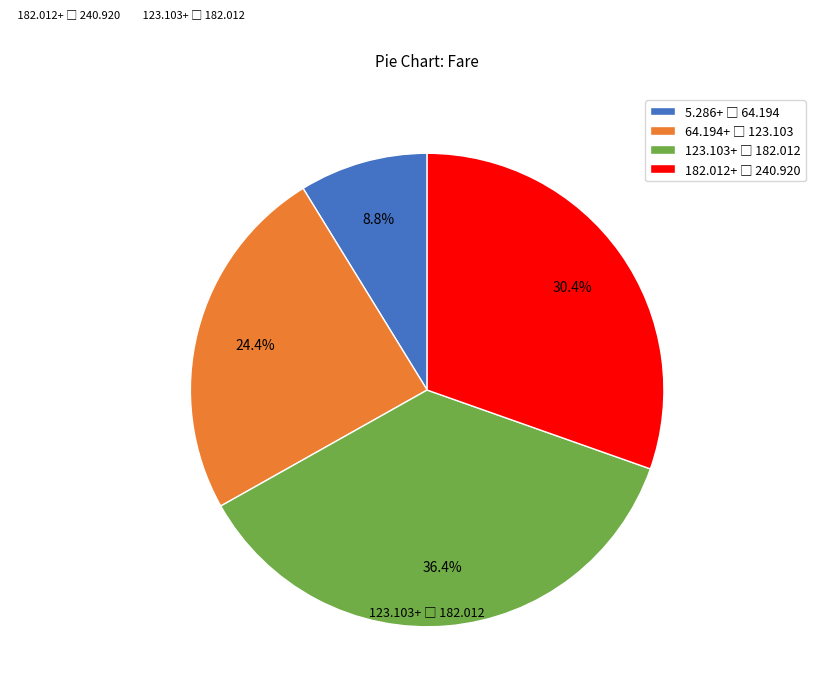

Is there any slice that represents more than half of the pie?

No